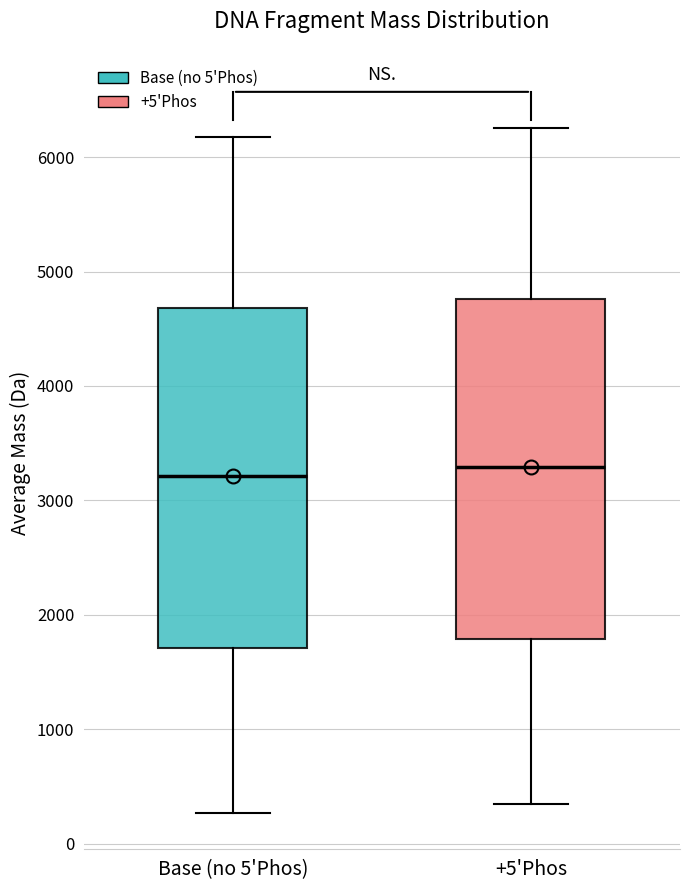

Reading left to right, transcribe this box plot: for each box, give where its median line is, the range the box spans, and where its two whiskers end, as read against the y-axis. The values are not printed on the chart, so give them approximately, as read against the axis.

Base (no 5'Phos): median 3200, box 1700 to 4700, whiskers 300 to 6200
+5'Phos: median 3300, box 1800 to 4800, whiskers 300 to 6300